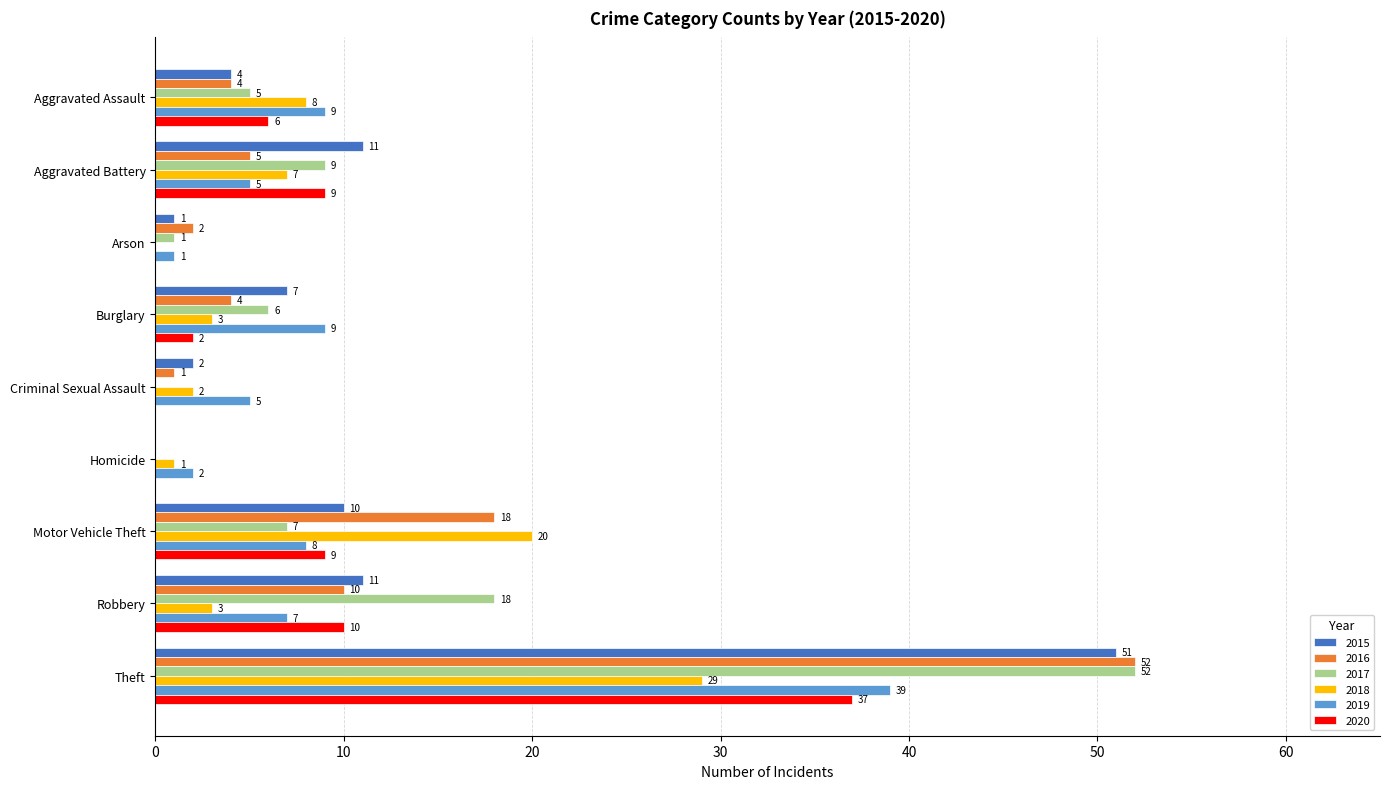

What is the sum of all 2015 values?

97